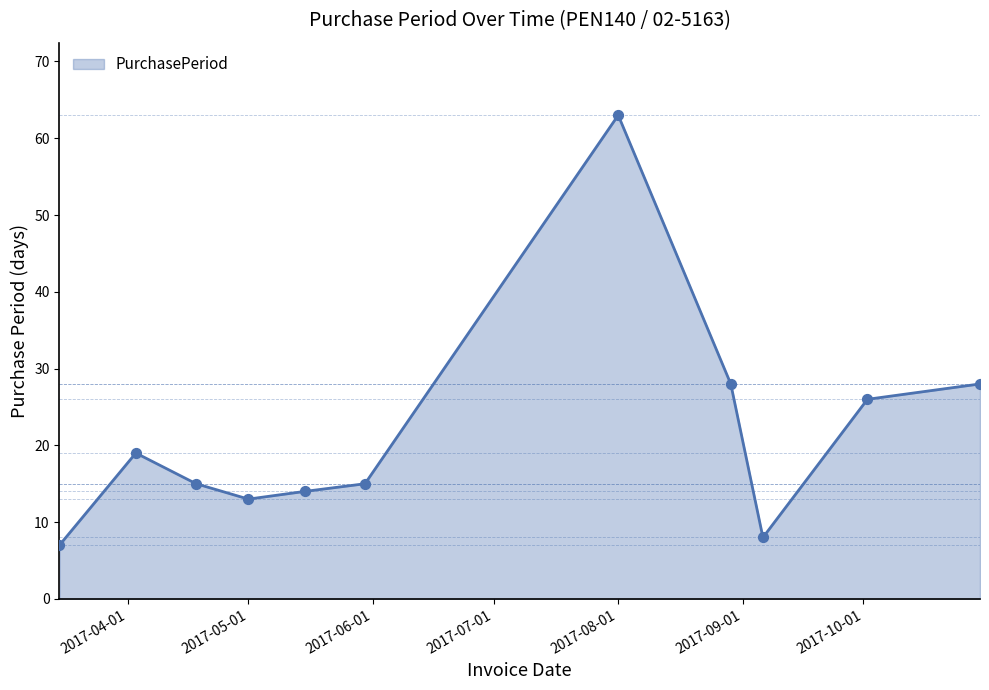

What is the greatest value displayed?

63